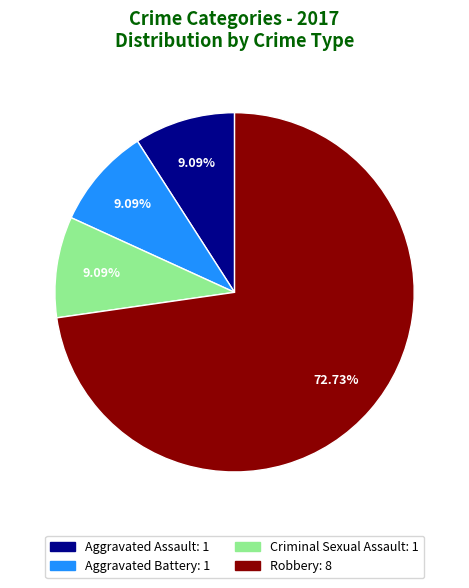

Which has a higher value, Robbery or Aggravated Assault?

Robbery